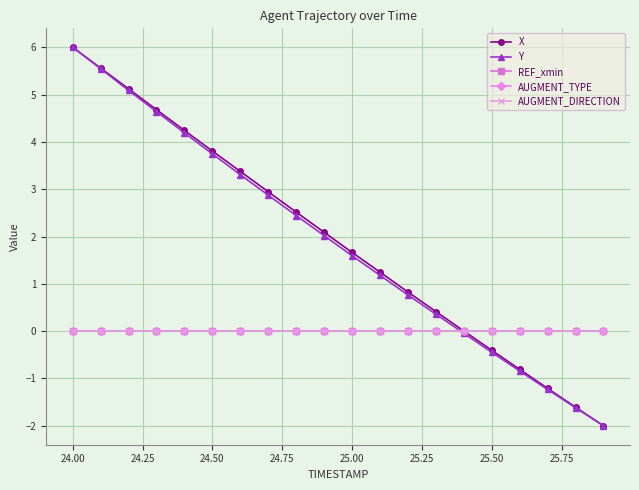

Is this an area chart (filled region under the line)?

No